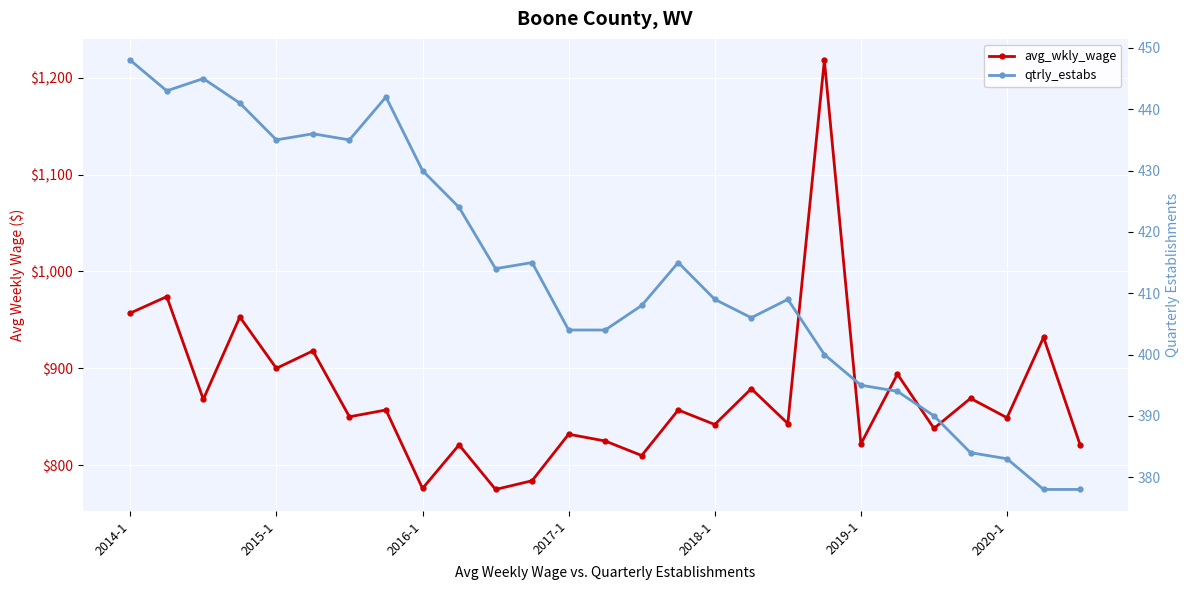

Reading right to left, extract all data points from this chart.

avg_wkly_wage: 821	932	849	869	838	894	822	1218	843	879	842	857	810	825	832	784	775	821	776	857	850	918	900	953	868	974	957
qtrly_estabs: 378	378	383	384	390	394	395	400	409	406	409	415	408	404	404	415	414	424	430	442	435	436	435	441	445	443	448